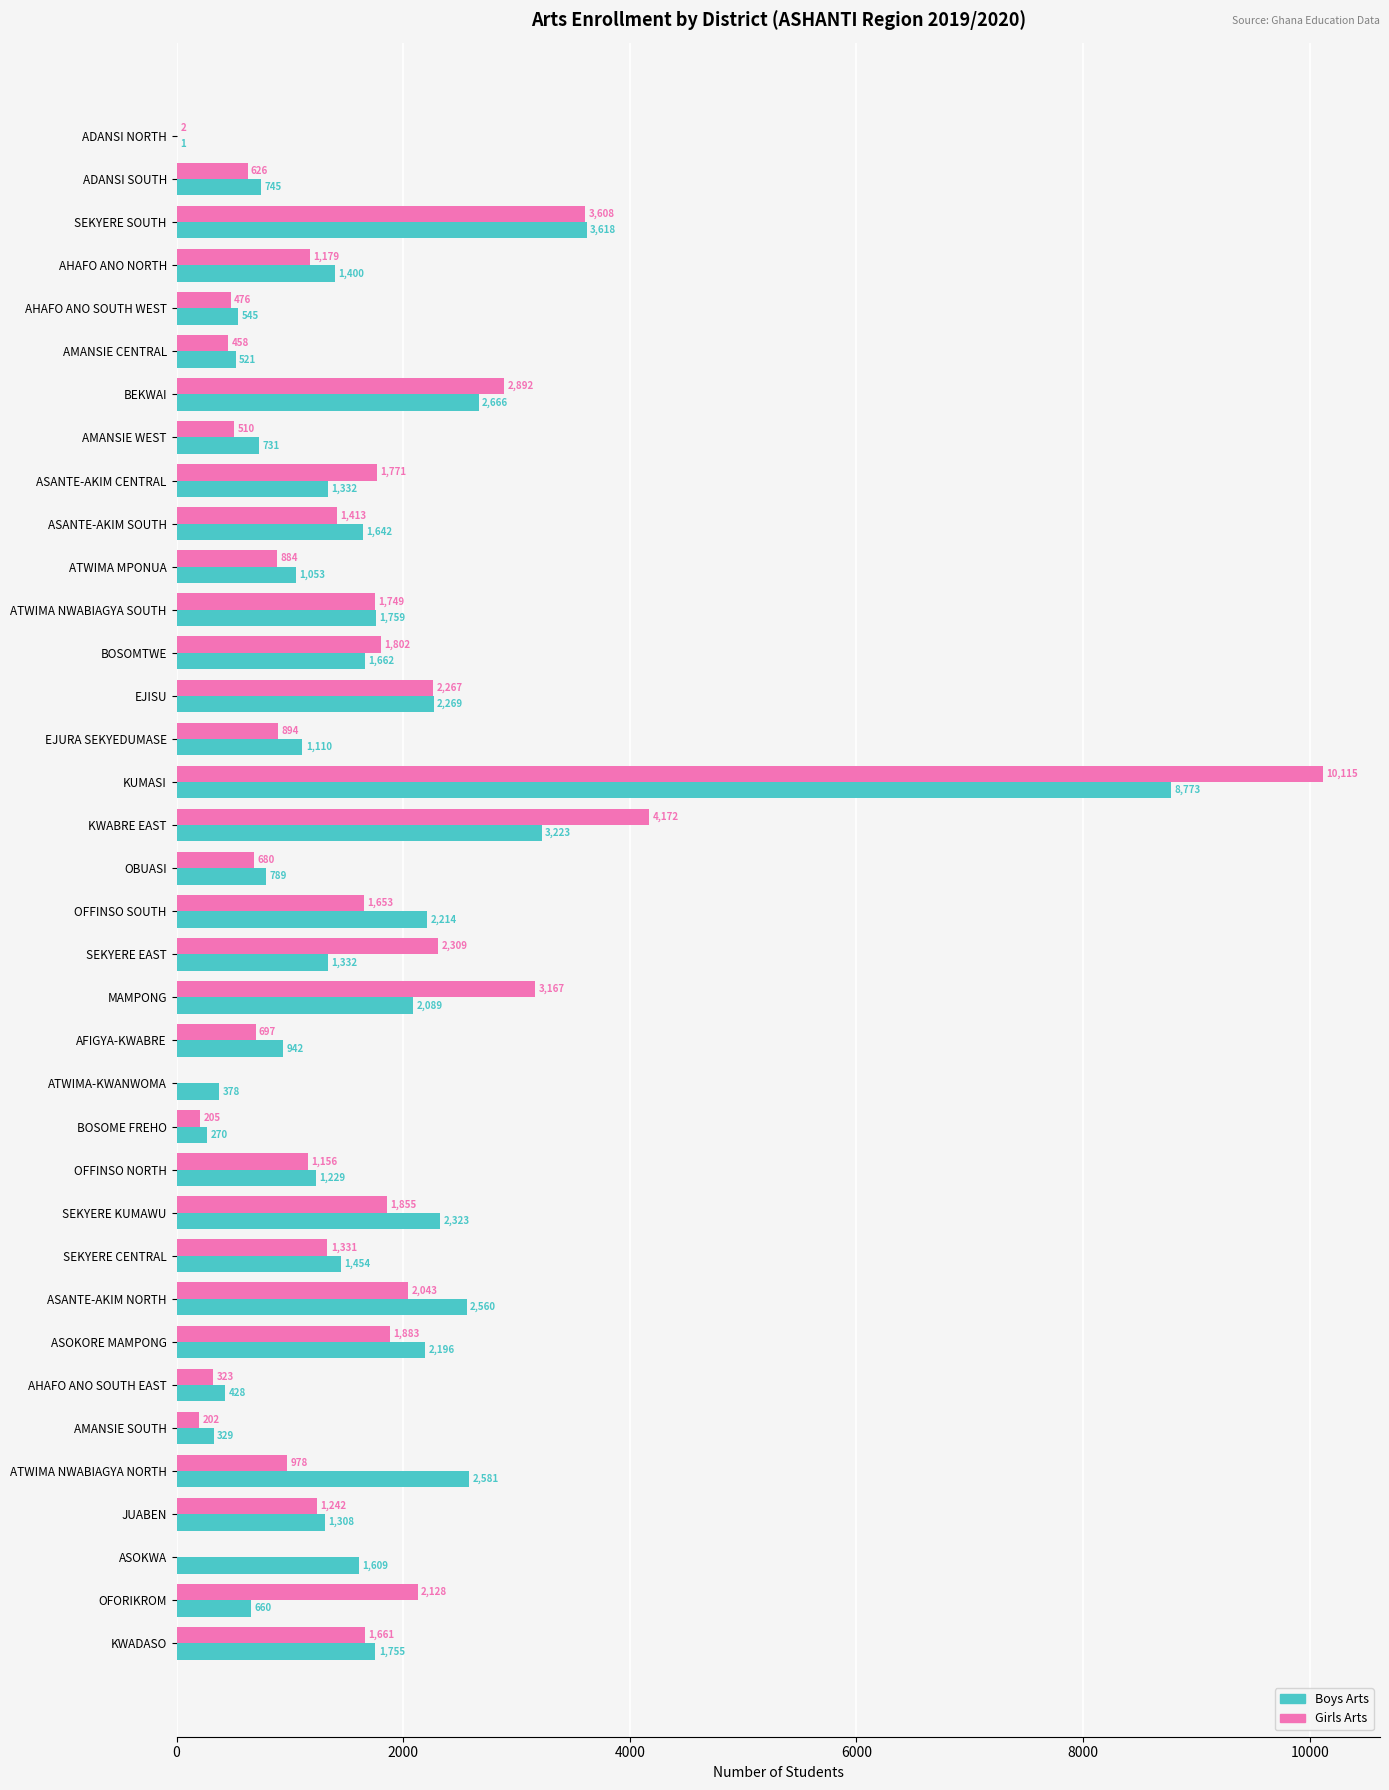

Read the Boys Arts value at SEKYERE CENTRAL.

1454